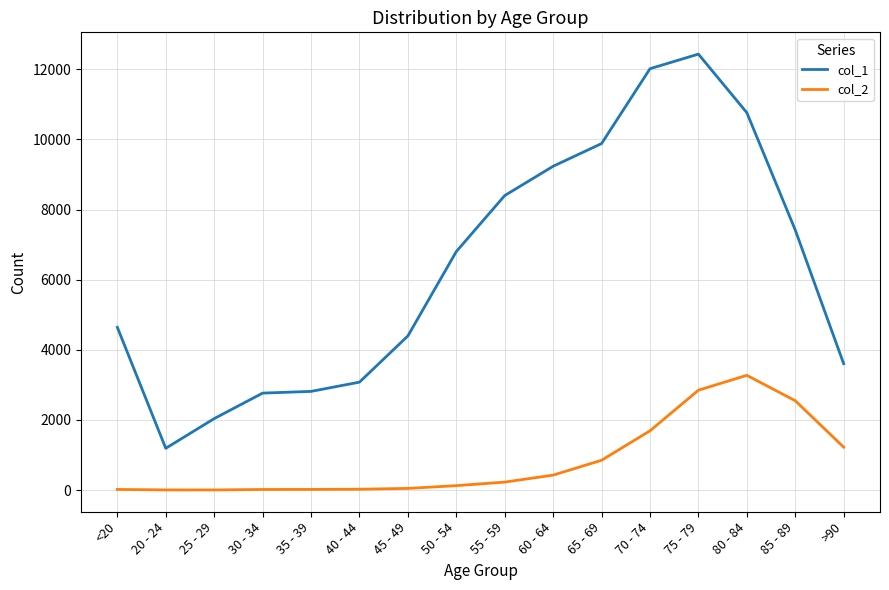

Rank the series by their average value, from highest to lowest.

col_1, col_2